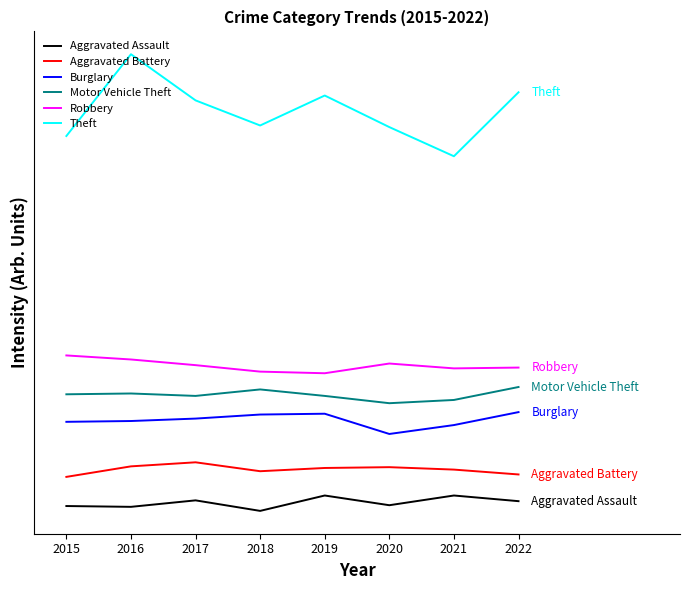

In Burglary, how many points are higher than both neighbors (excluding endpoints)?

1